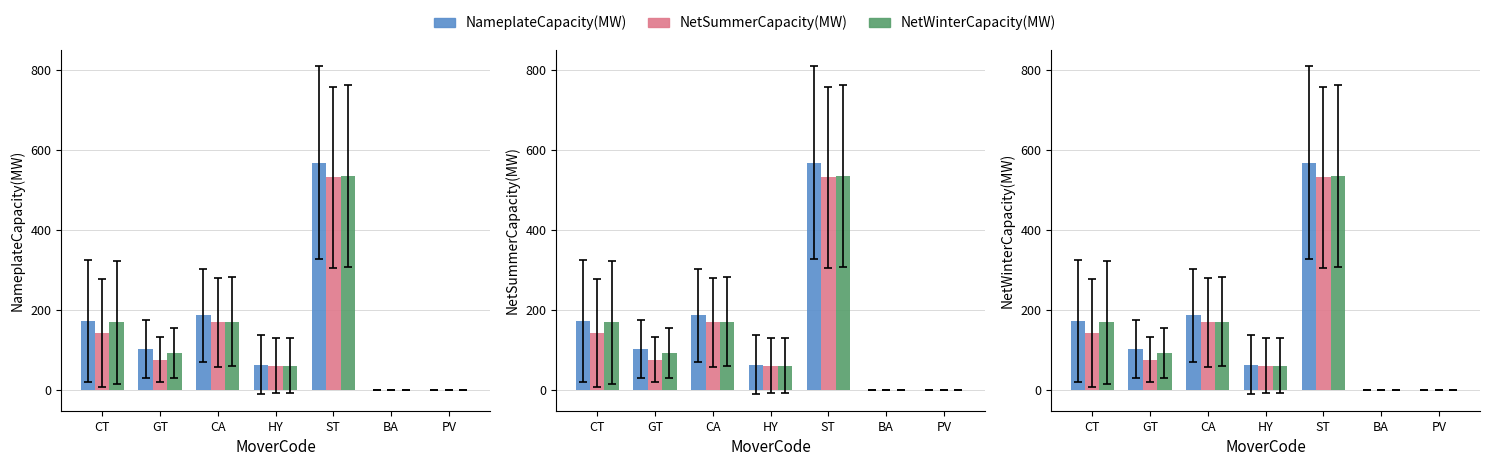

List the series in order of their peak value, highest first.

NameplateCapacity(MW), NetWinterCapacity(MW), NetSummerCapacity(MW)